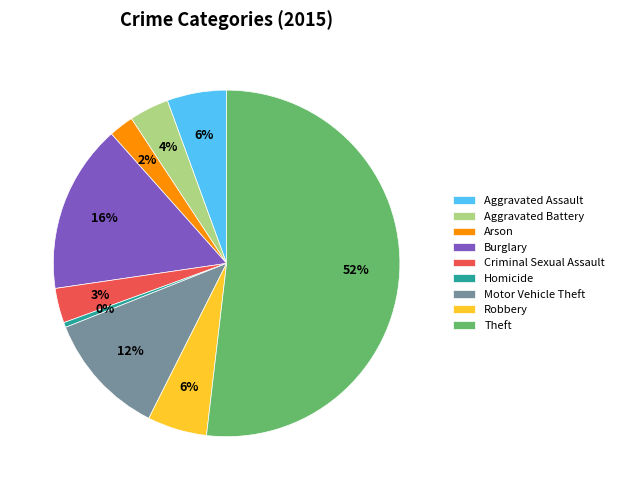

To the nearest percent, what percentage of the pie is Criminal Sexual Assault?

3%